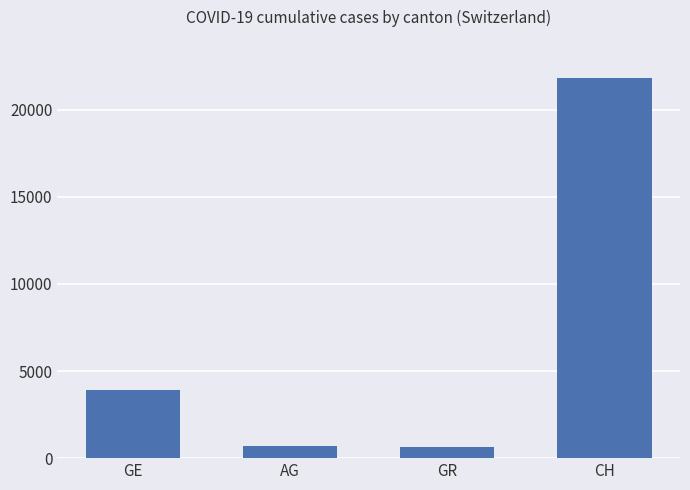

Count the number of data series in this chart.

1